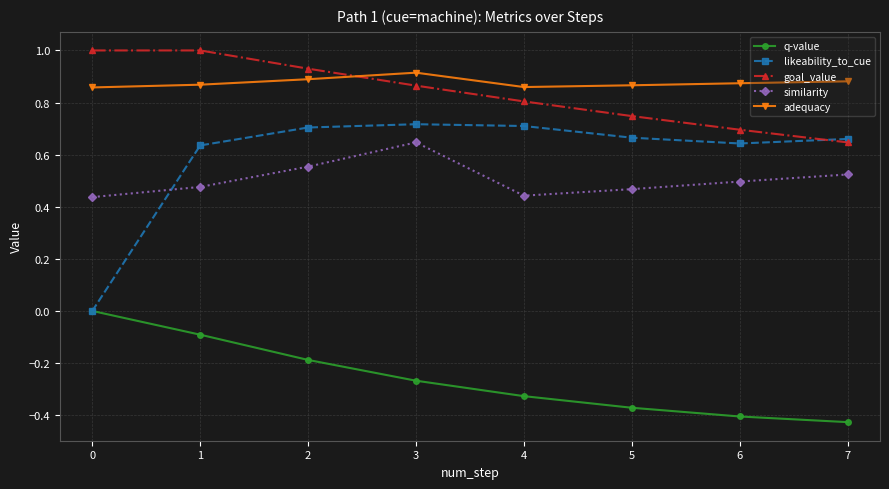

True or false: q-value and goal_value cross at least once.

False